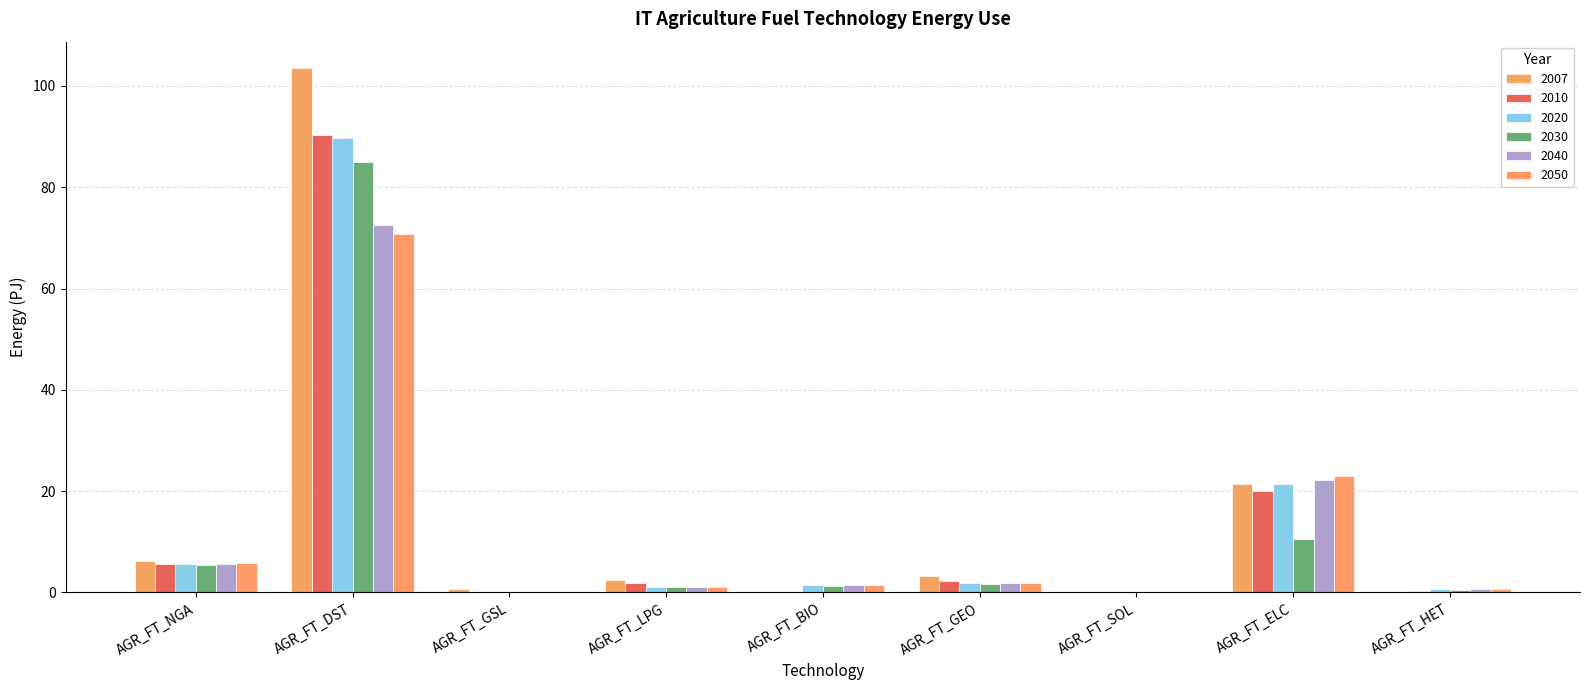

Between AGR_FT_NGA and AGR_FT_ELC, which series saw the biggest shift?

2050